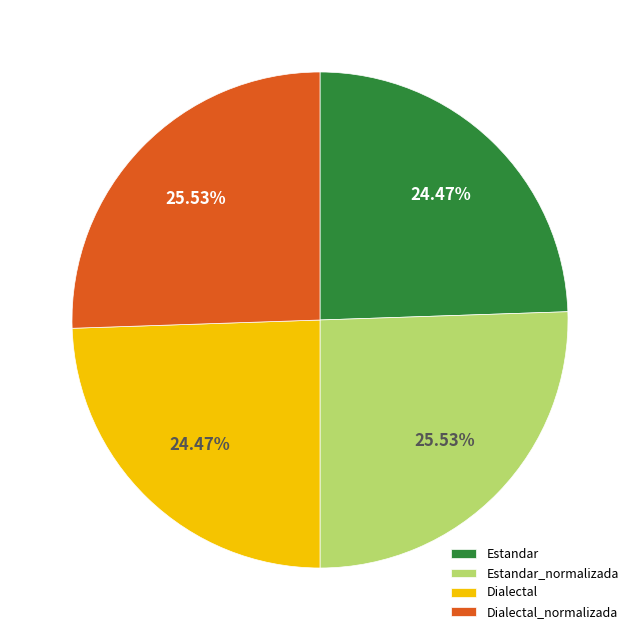

Which has a higher value, Estandar or Dialectal_normalizada?

Dialectal_normalizada